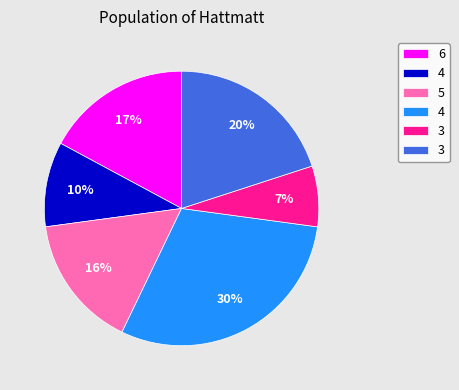

Does any single category account for the majority?

No